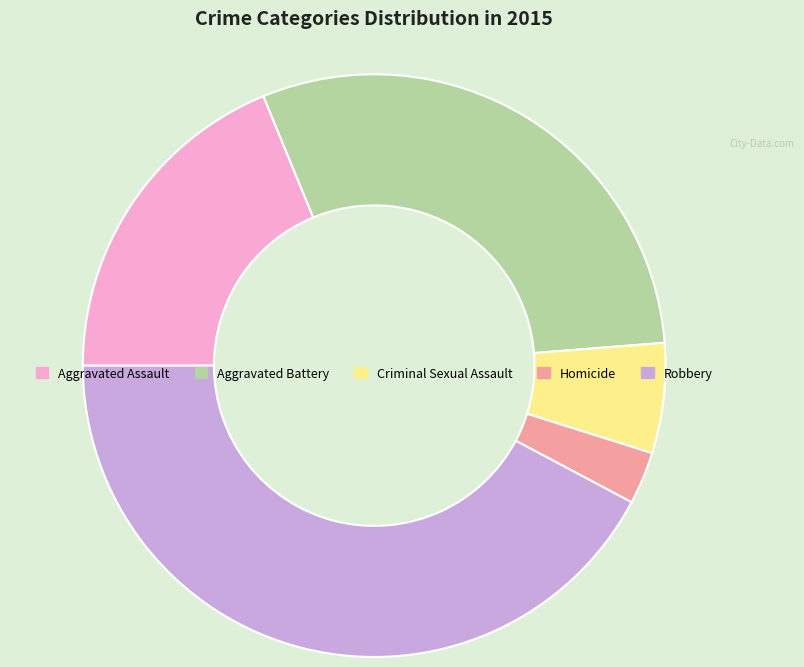

Between Robbery and Homicide, which is larger?

Robbery